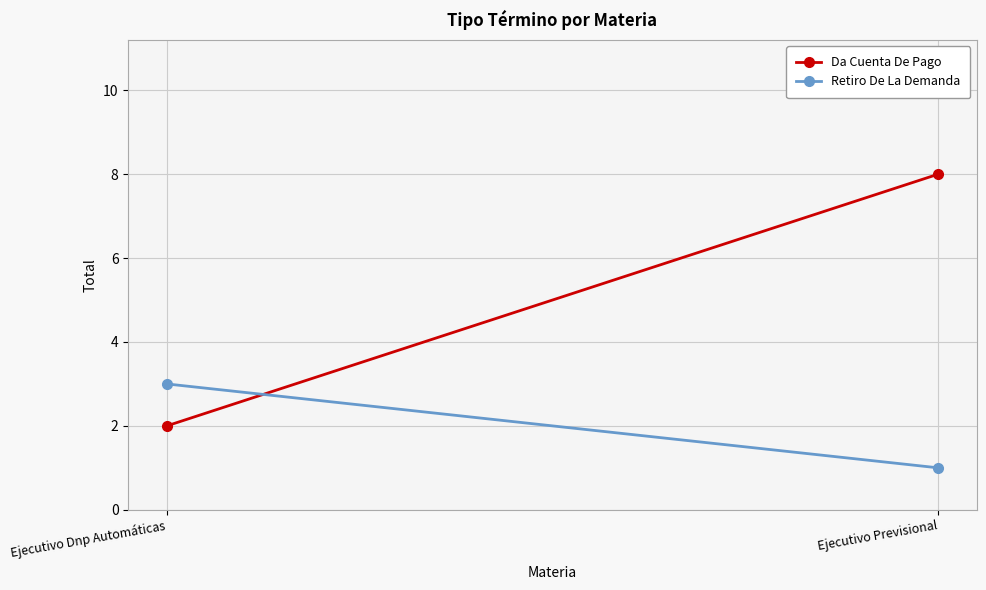

Reading left to right, extract all data points from this chart.

Da Cuenta De Pago: 2	8
Retiro De La Demanda: 3	1